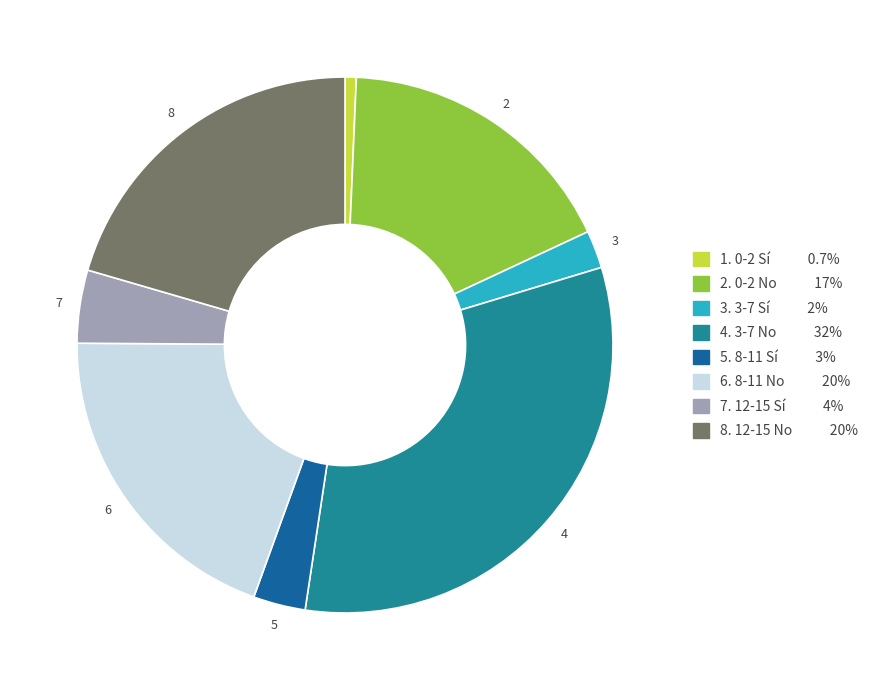

Is there any slice that represents more than half of the pie?

No